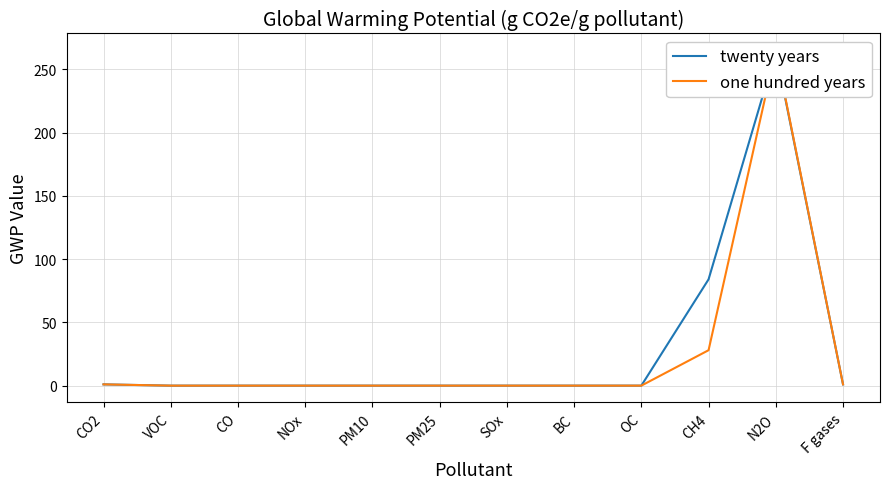

The value of one hundred years at PM25 is -150. True or false?

False